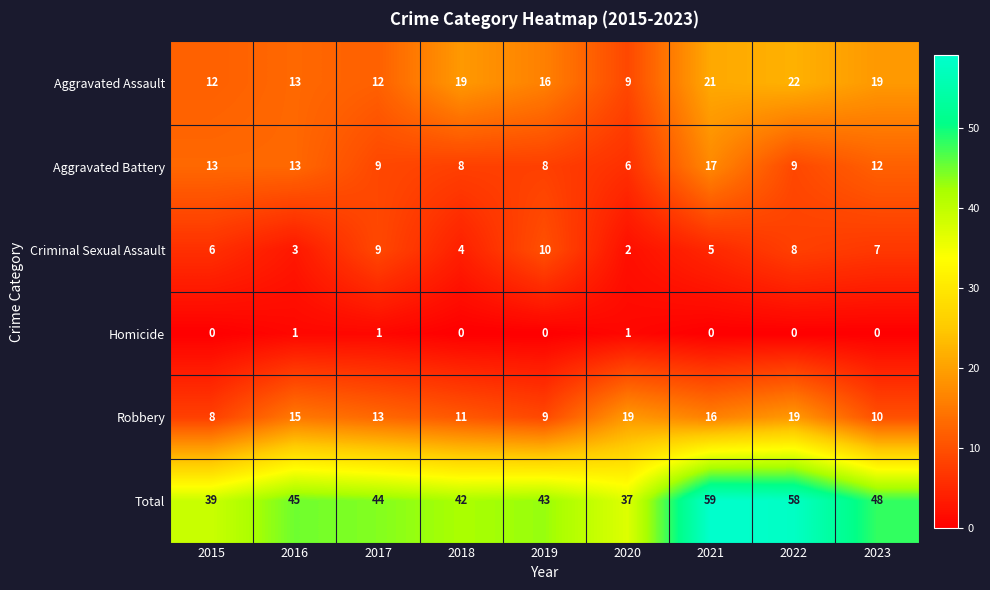

Which label corresponds to the largest value in the chart?

2021